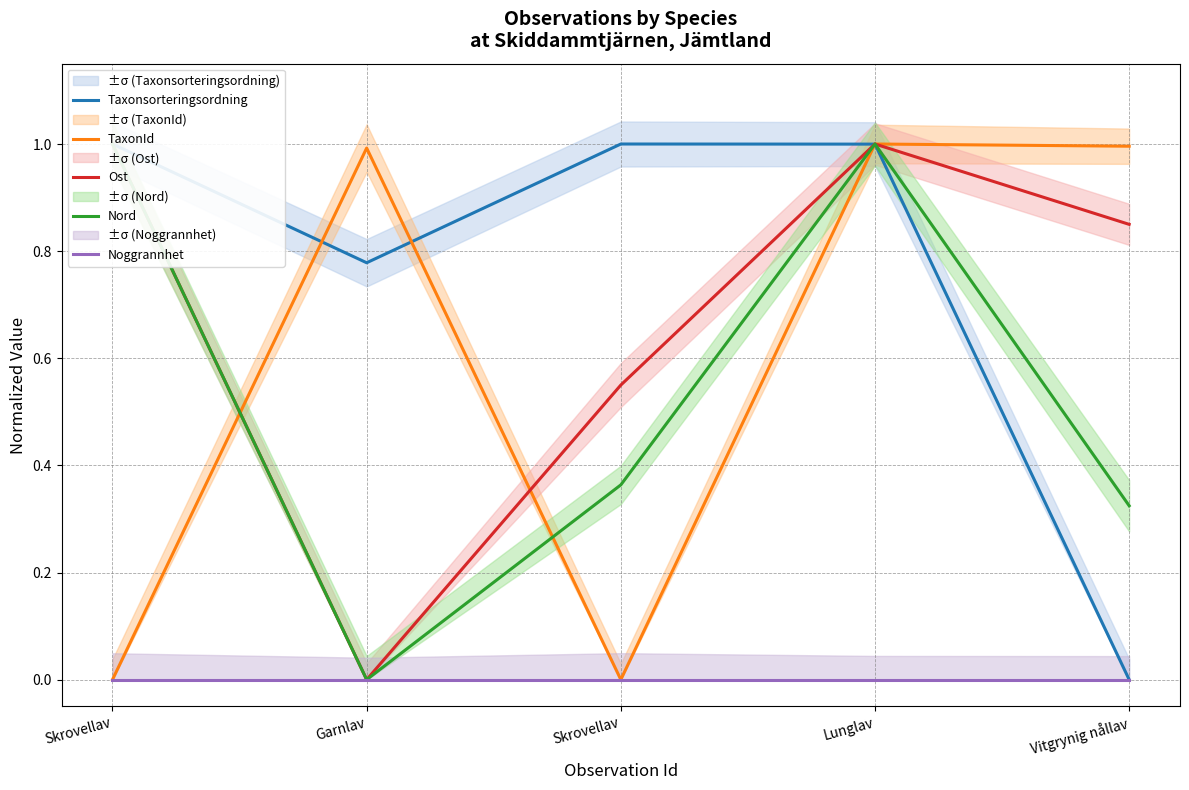

What is the average value of the TaxonId series?

0.6